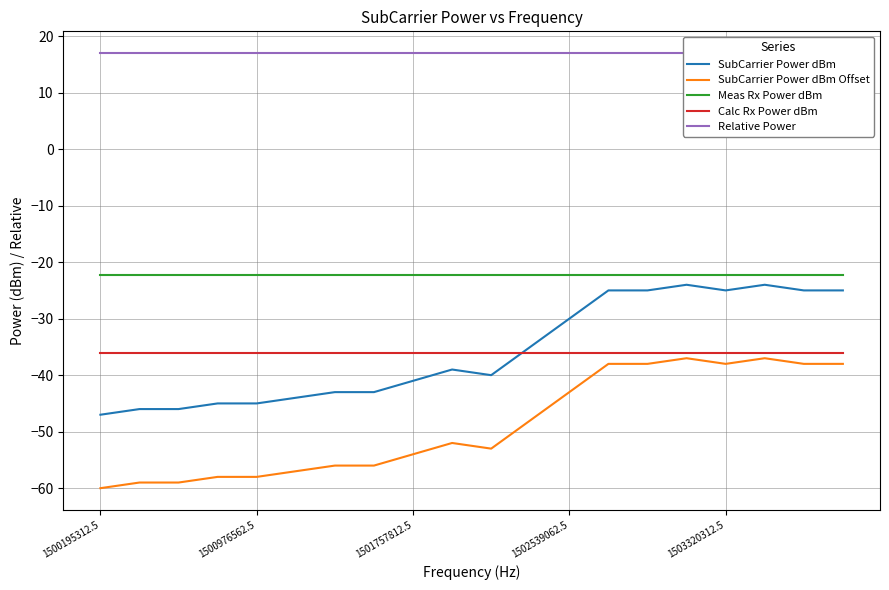

What is the lowest value of the Calc Rx Power dBm series?

-36.0